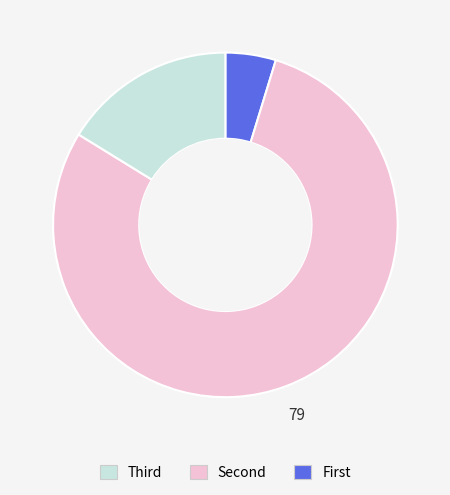

Is there a majority slice in this chart?

Yes